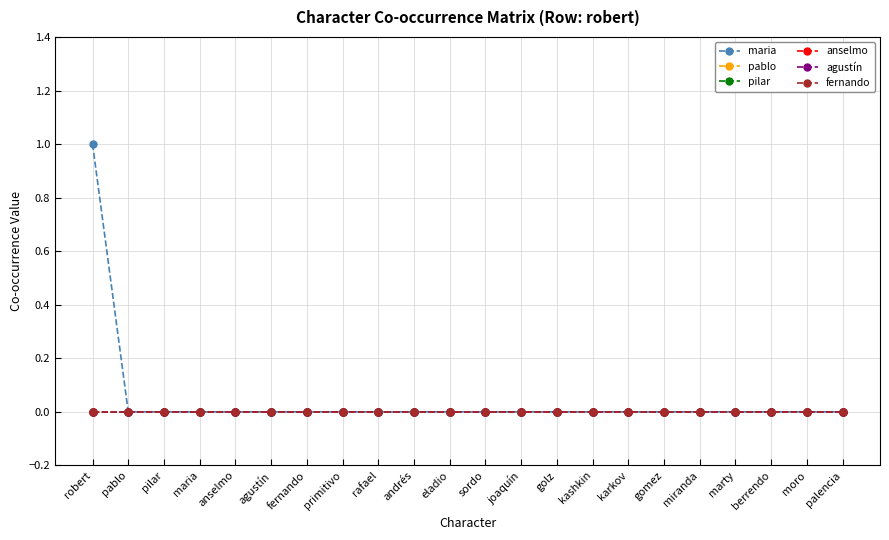

Rank the series at miranda from highest to lowest value.

maria, pablo, pilar, anselmo, agustín, fernando